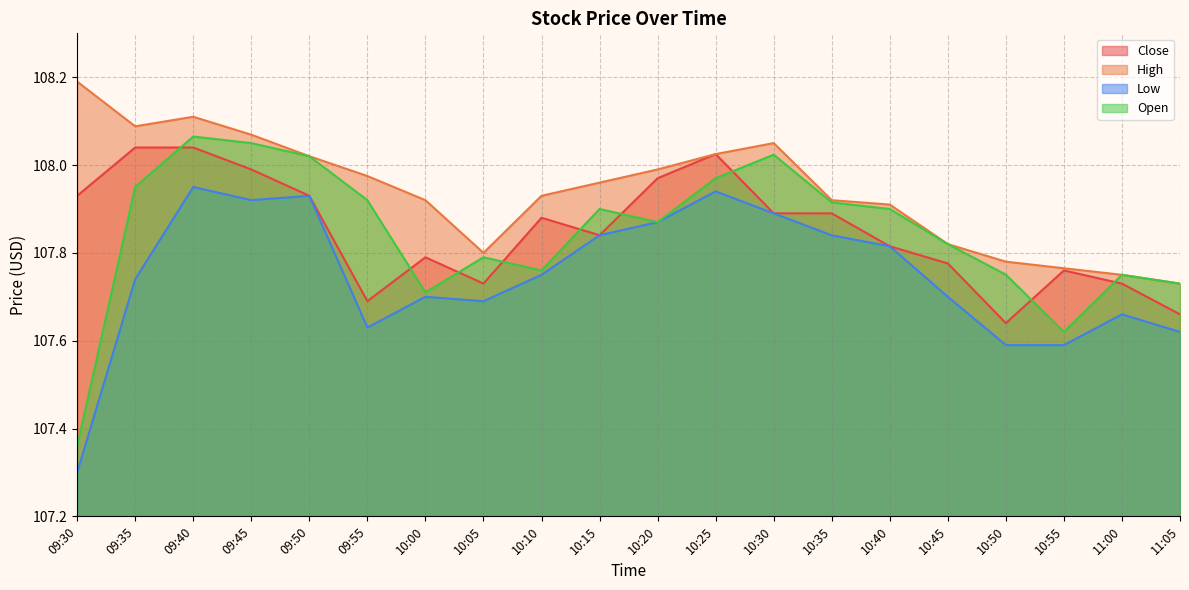

True or false: Close has a value of 46.1 at 10:40.

False